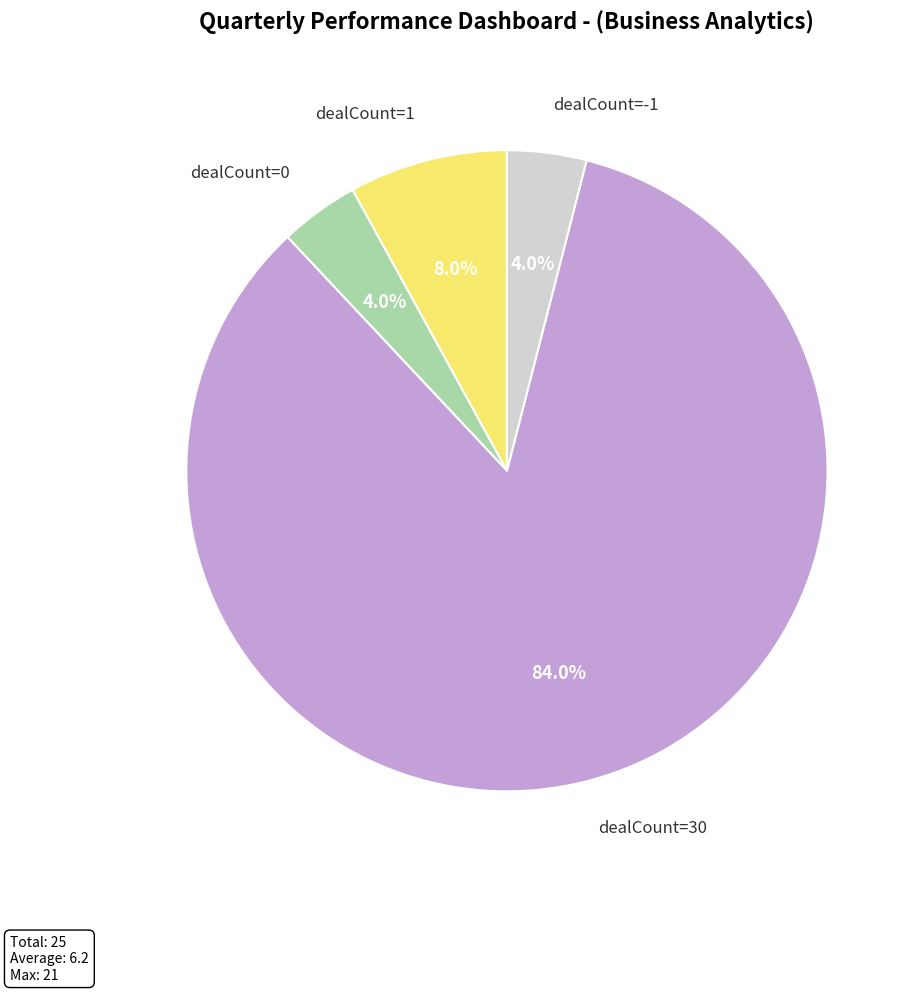

Does dealCount=0 account for over 50% of the chart?

No